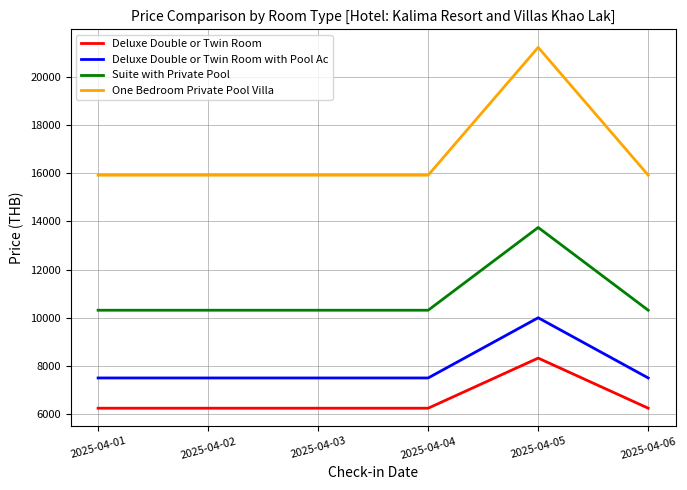

What is the sum of all Deluxe Double or Twin Room values?

39545